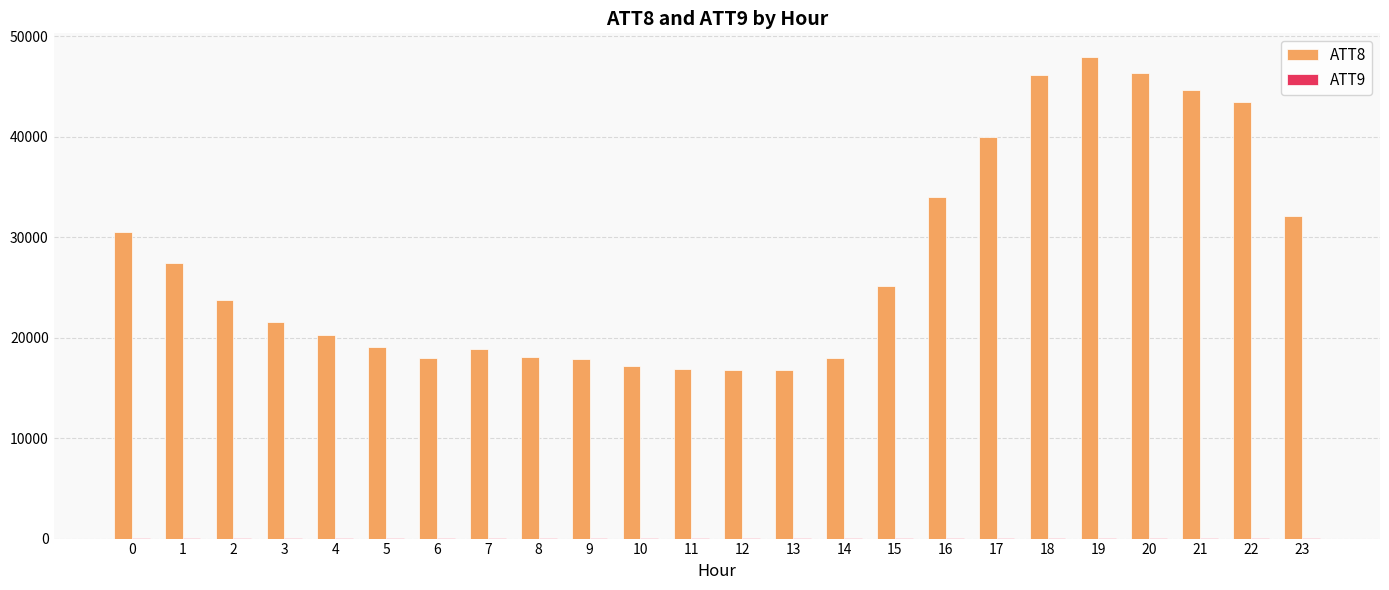

What is the maximum value shown in the chart?

47900.0